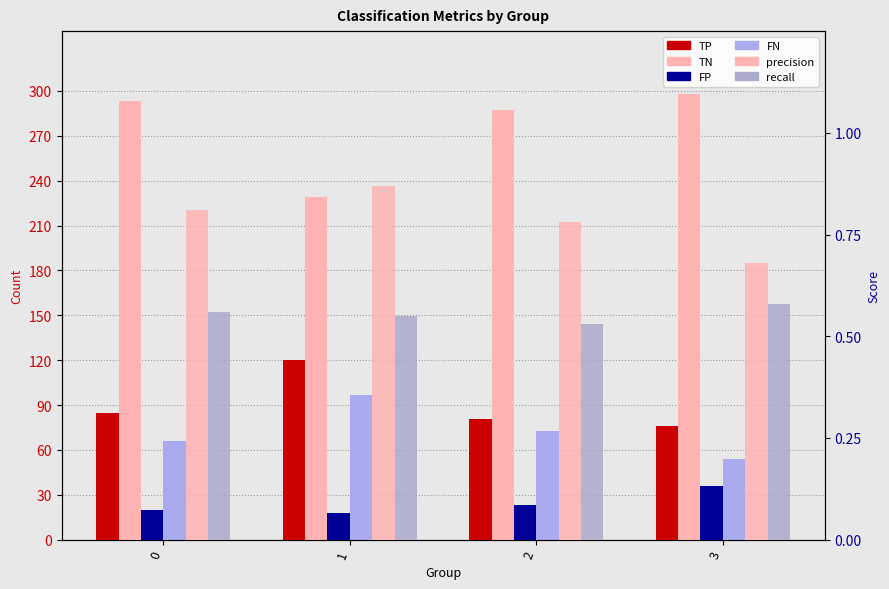

How many bars are there in each group?

6